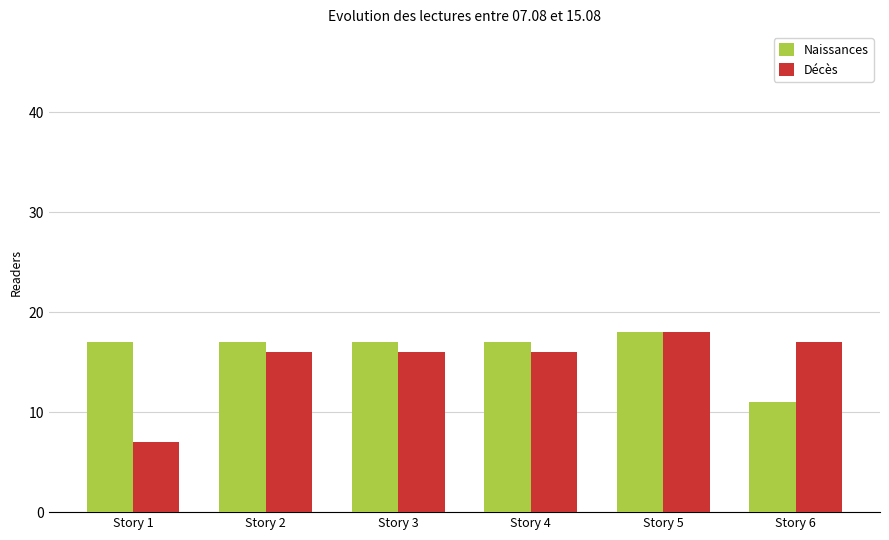

Count the number of data series in this chart.

2